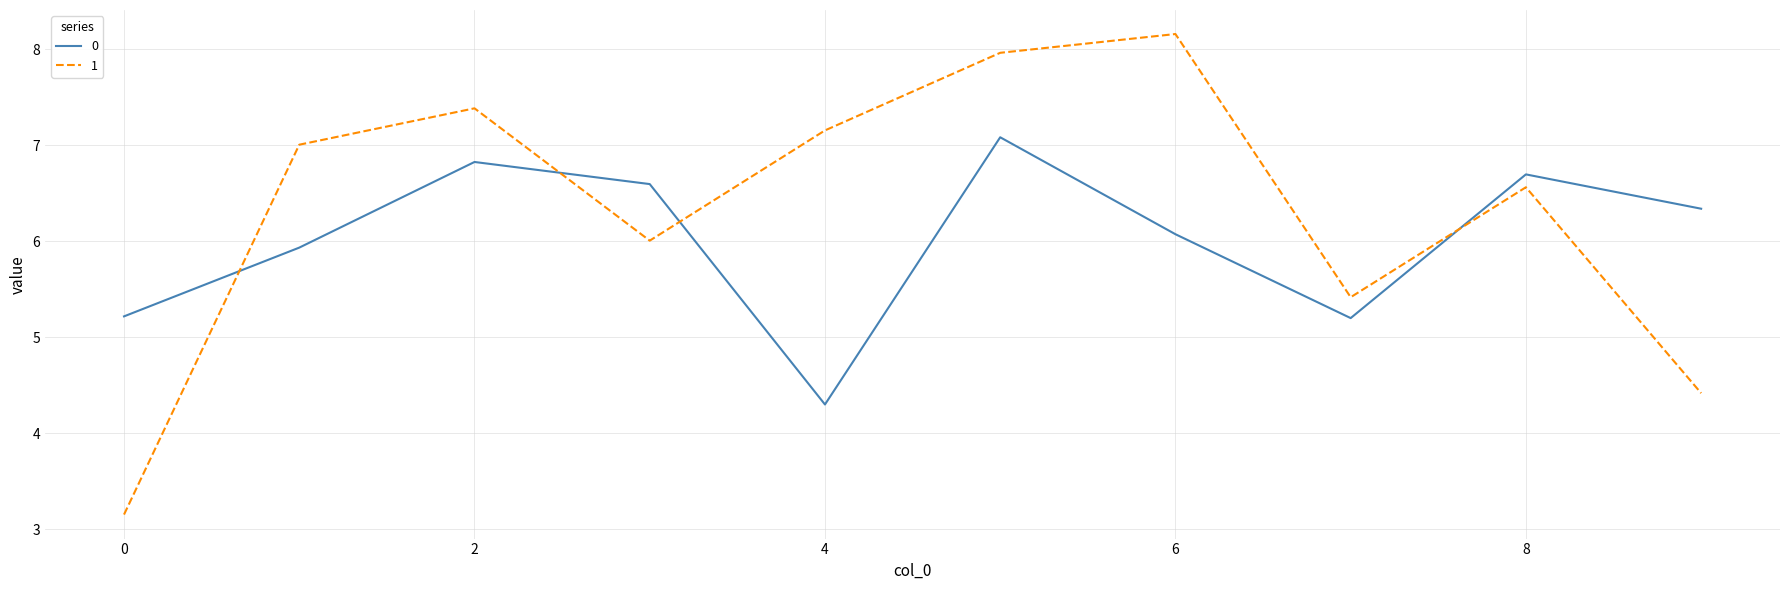

How many values in the 1 series are below 7?

5